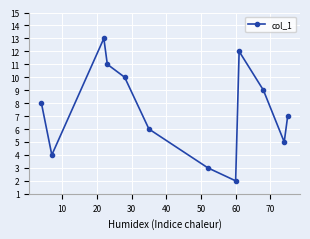

How many points are lower than both their immediate neighbors (excluding endpoints)?

3